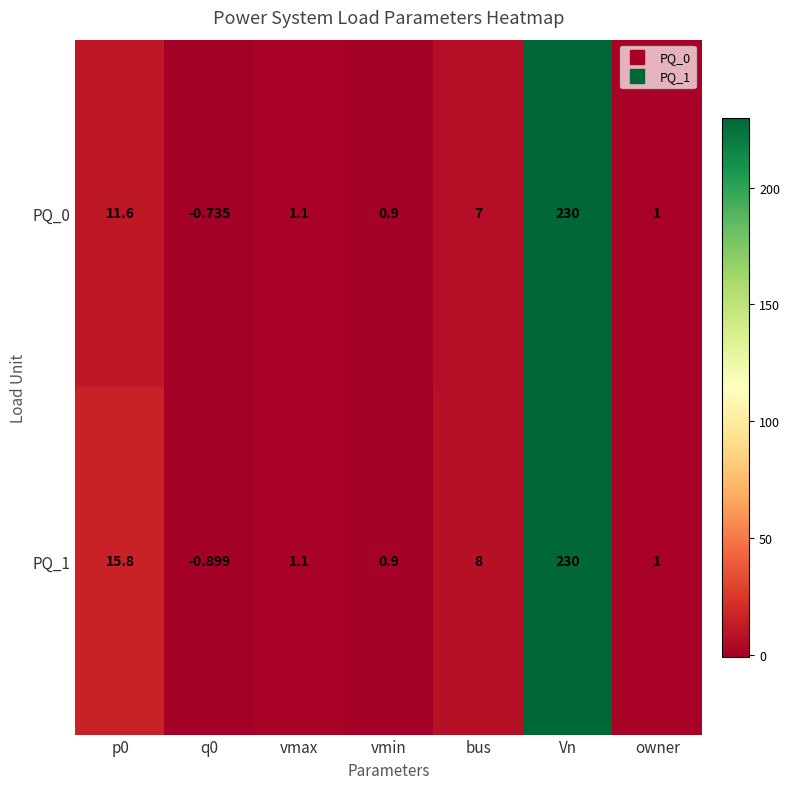

What is the spread (max minus min) of values at p0?

4.2